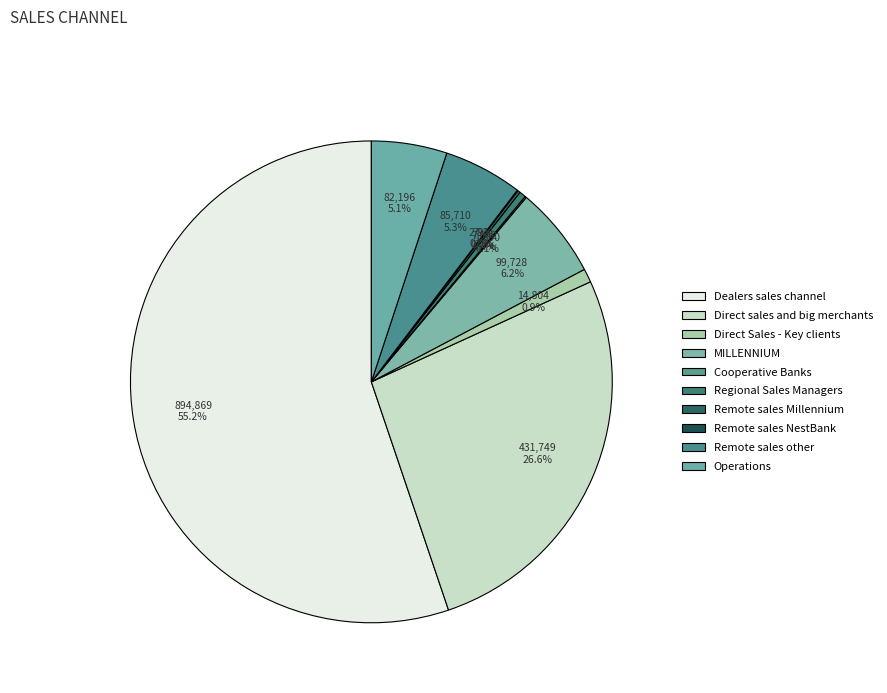

To the nearest percent, what portion does MILLENNIUM represent?

6%